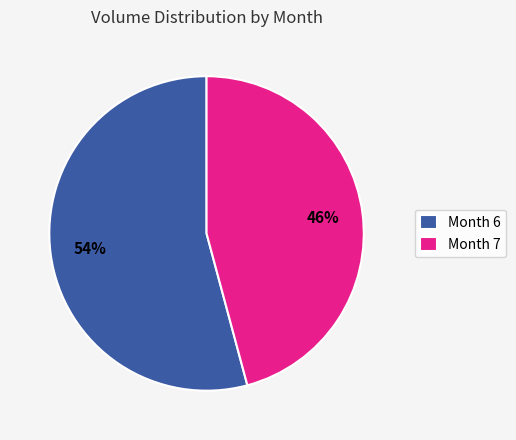

To the nearest percent, what percentage of the pie is Month 7?

46%